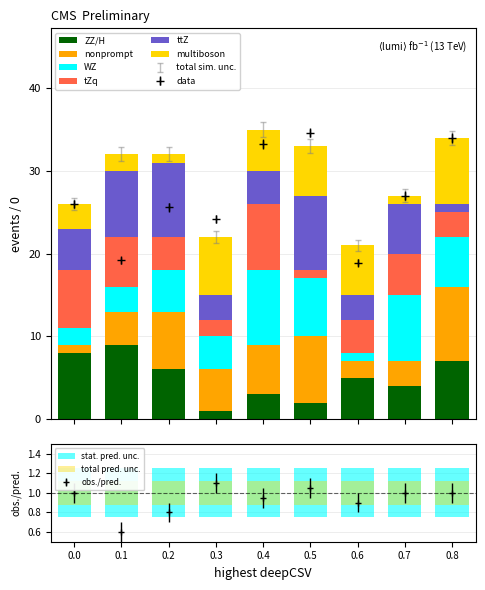

What is the average value of the nonprompt series?

5